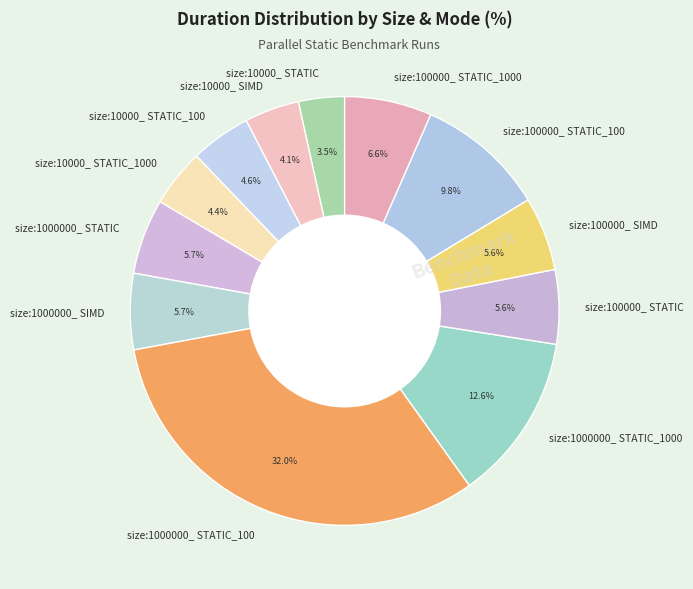

How many segments does this pie chart have?

12